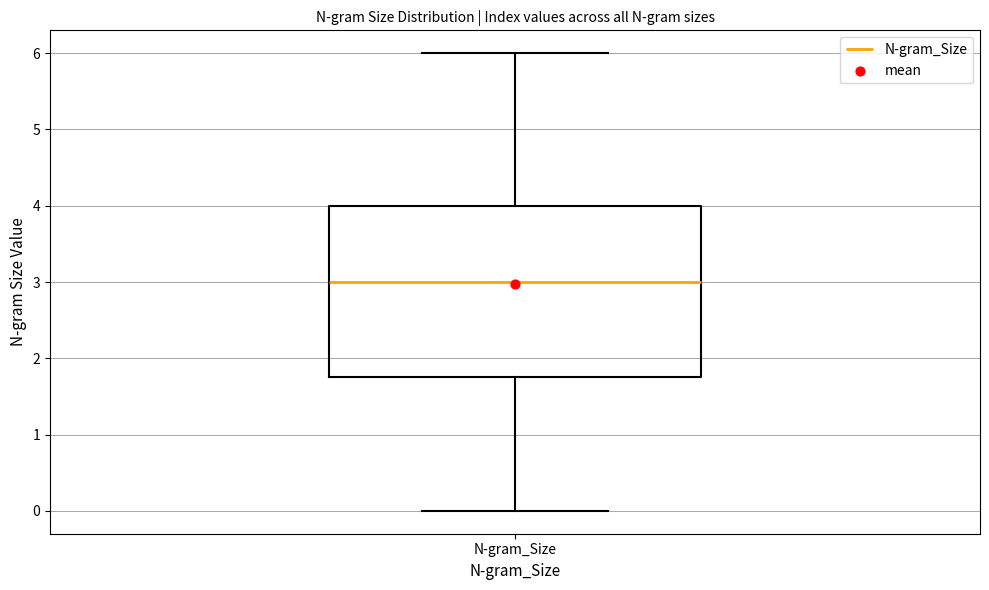

Transcribe this box plot: give where the median line is, the range the box spans, and where the two whiskers end, as read against the y-axis. The values are not printed on the chart, so give them approximately, as read against the axis.

median 3.0, box 1.8 to 4.0, whiskers 0.0 to 6.0